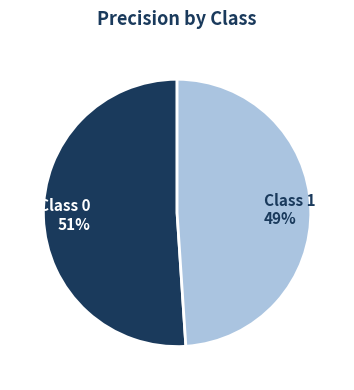

Is it true that Class 0 51% is 46% of the pie?

False